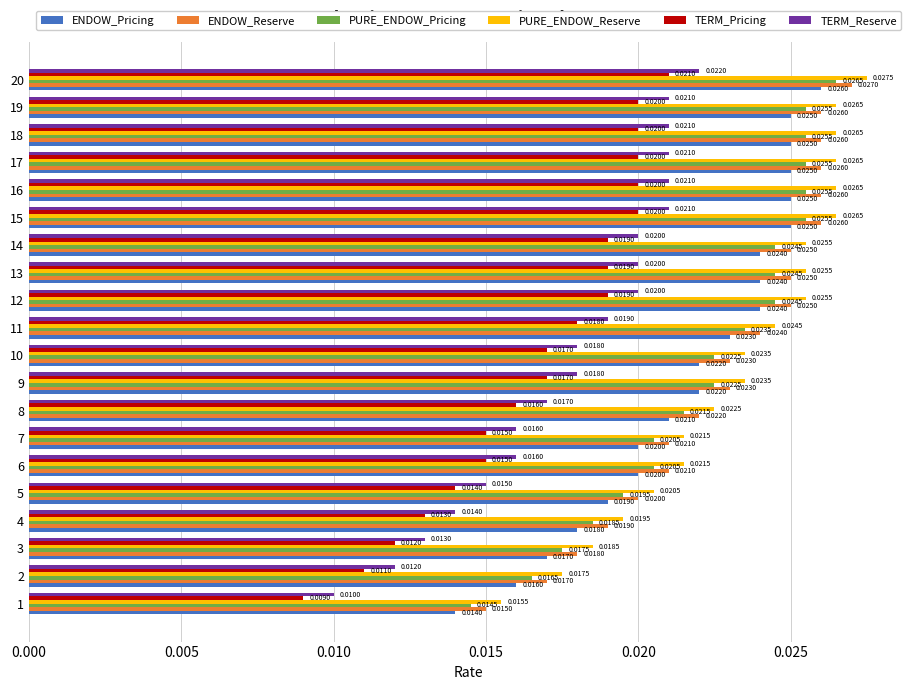

Which series has the largest total across all categories?

PURE_ENDOW_Reserve